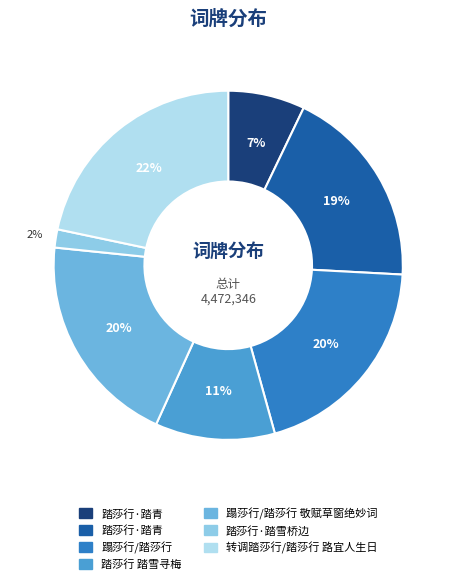

Is there any slice that represents more than half of the pie?

No